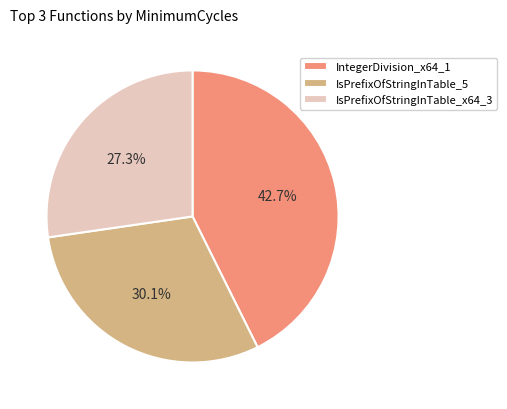

How much of the chart is everything except IsPrefixOfStringInTable_x64_3?

72.7%